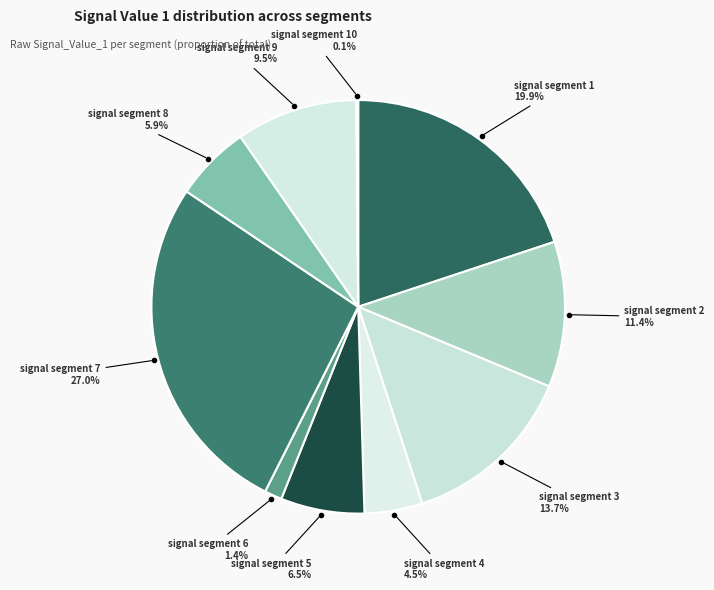

What portion of the pie excludes signal segment 4?

95.5%